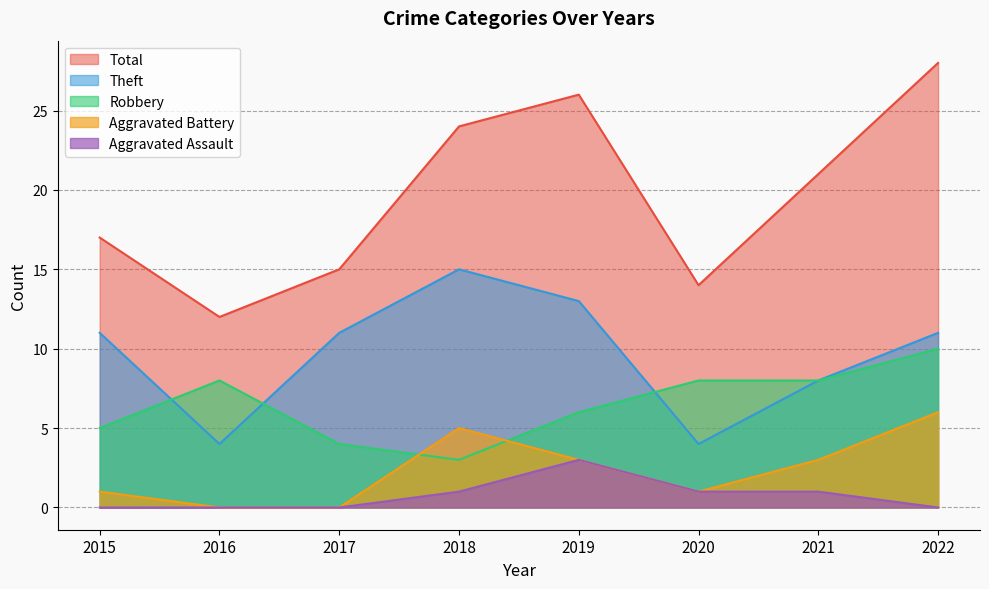

How many interior local valleys does the Aggravated Battery series have?

1